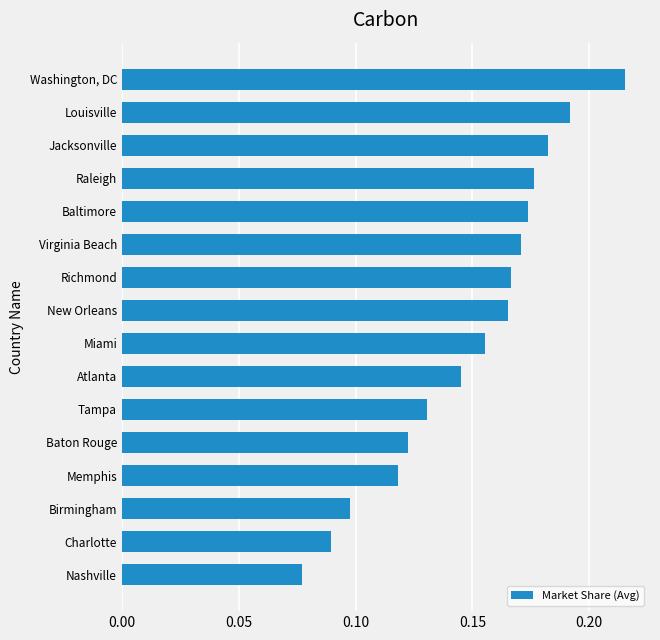

Does the chart contain any negative values?

No